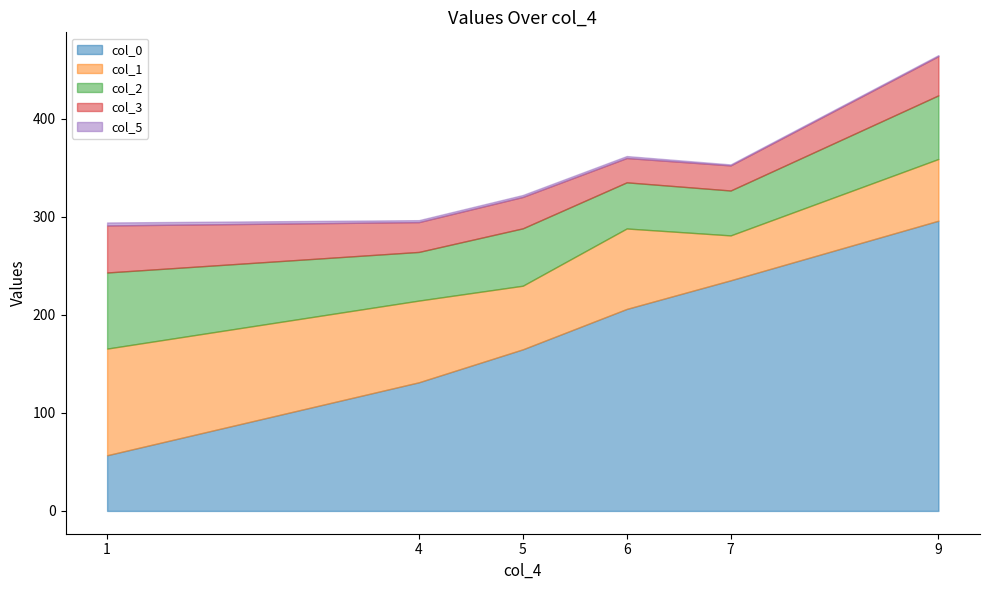

Reading left to right, list all the values displayed in this chart.

col_0: 1=56.8	4=131.2	5=164.8	6=206.0	7=235.2	9=296.0
col_1: 1=108.8	4=83.3	5=64.9	6=82.1	7=45.8	9=63.0
col_2: 1=77.6	4=49.6	5=58.5	6=47.1	7=45.8	9=64.9
col_3: 1=48.0	4=30.4	5=32.0	6=24.8	7=25.6	9=40.0
col_5: 1=3.0	4=2.0	5=2.0	6=2.0	7=1.0	9=1.0